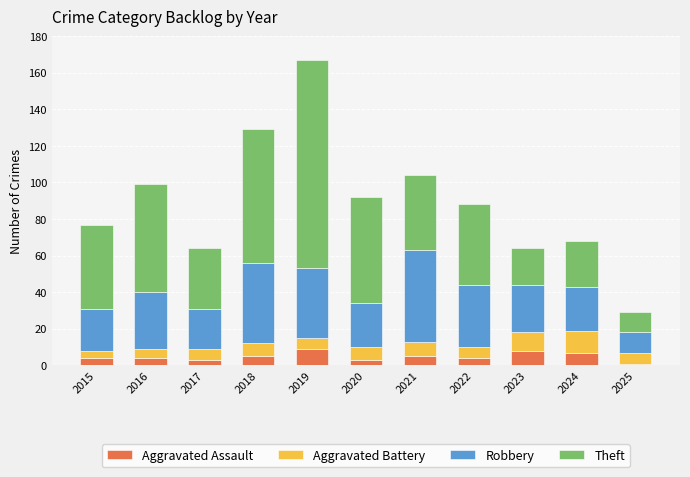

The Aggravated Assault series shows 5 at 2021. True or false?

True